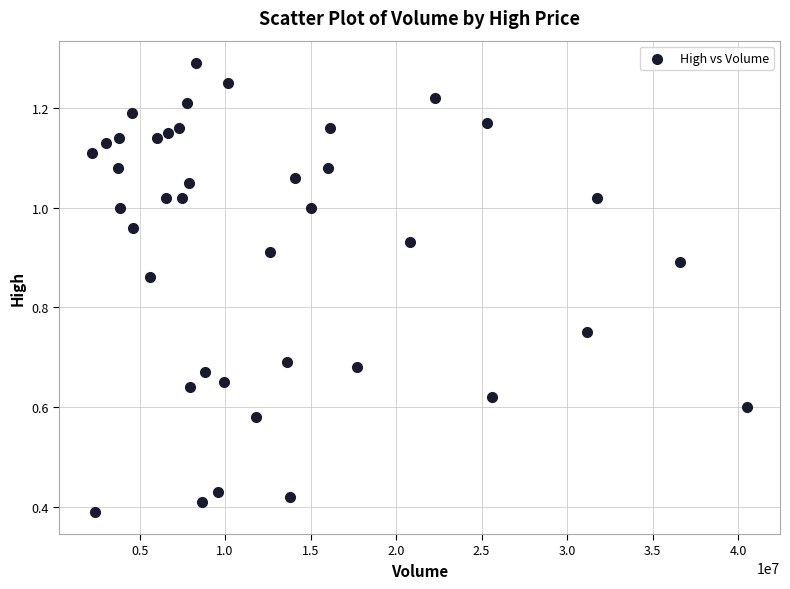

What is the range of X values (max minus min)?

38319500.0